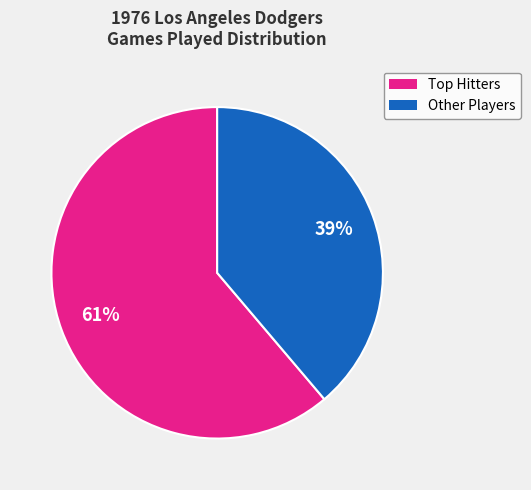

To the nearest percent, what is the difference between the largest and smallest slice percentages?

22%